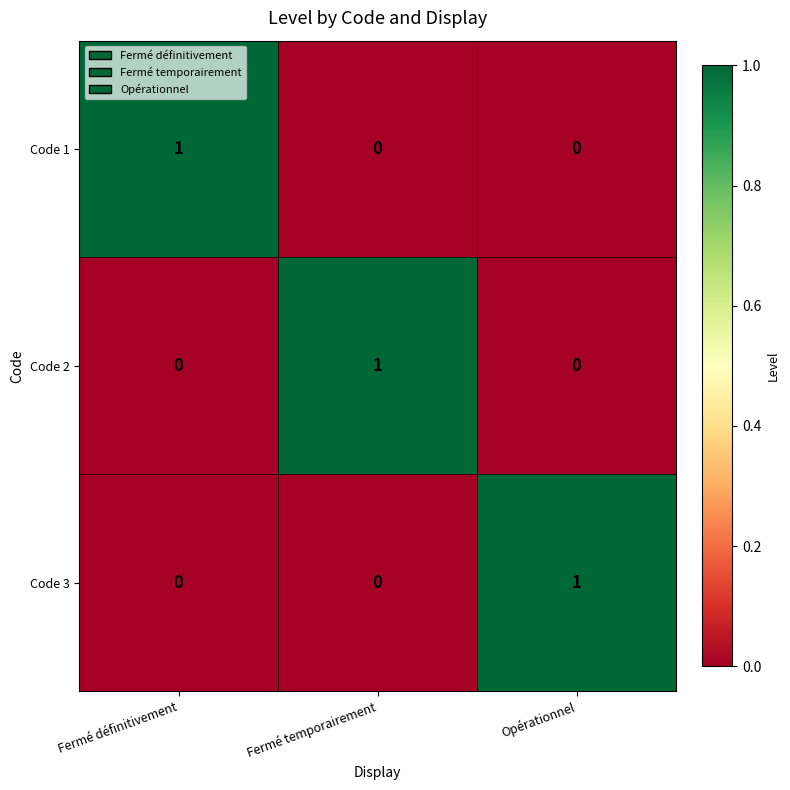

At how many categories does at least one series exceed 0?

3